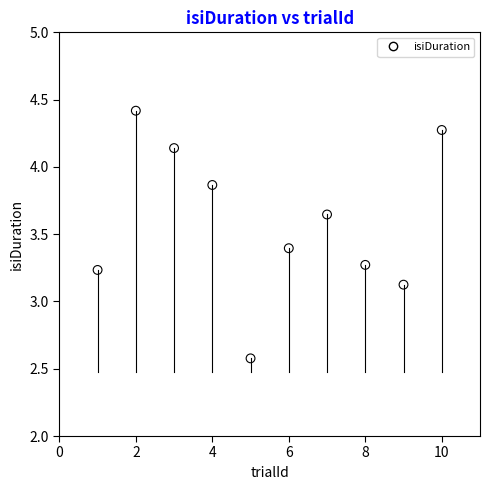

What is the range of Y values (max minus min)?

1.8